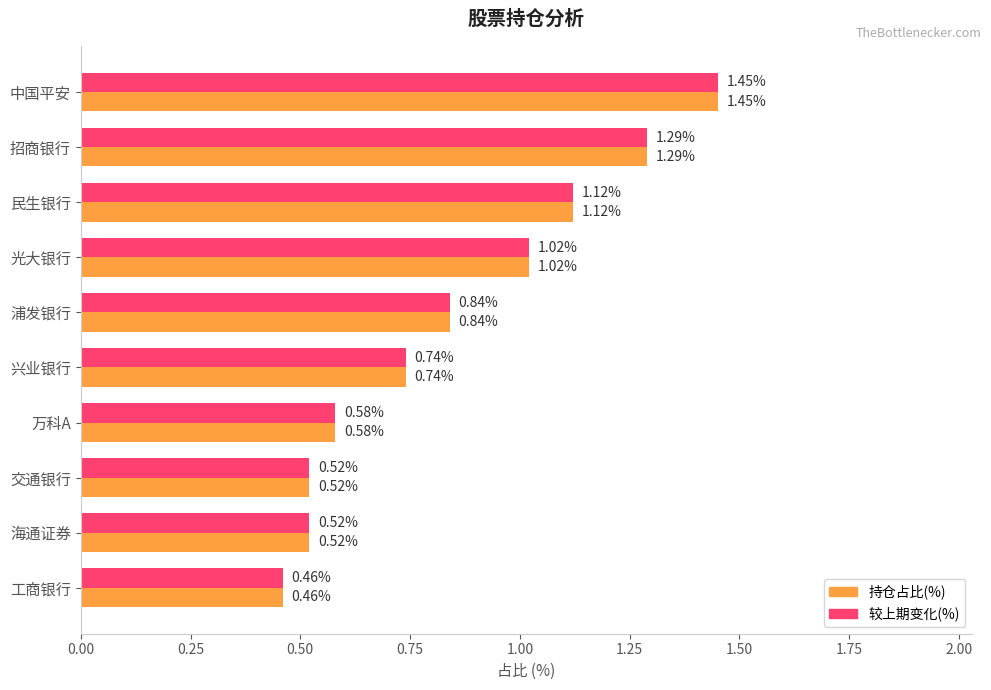

Which label corresponds to the largest value in the chart?

中国平安